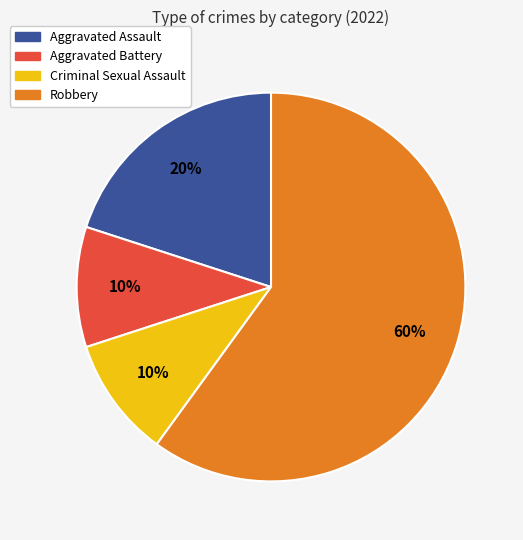

To the nearest percent, what is the difference between the largest and smallest slice percentages?

50%